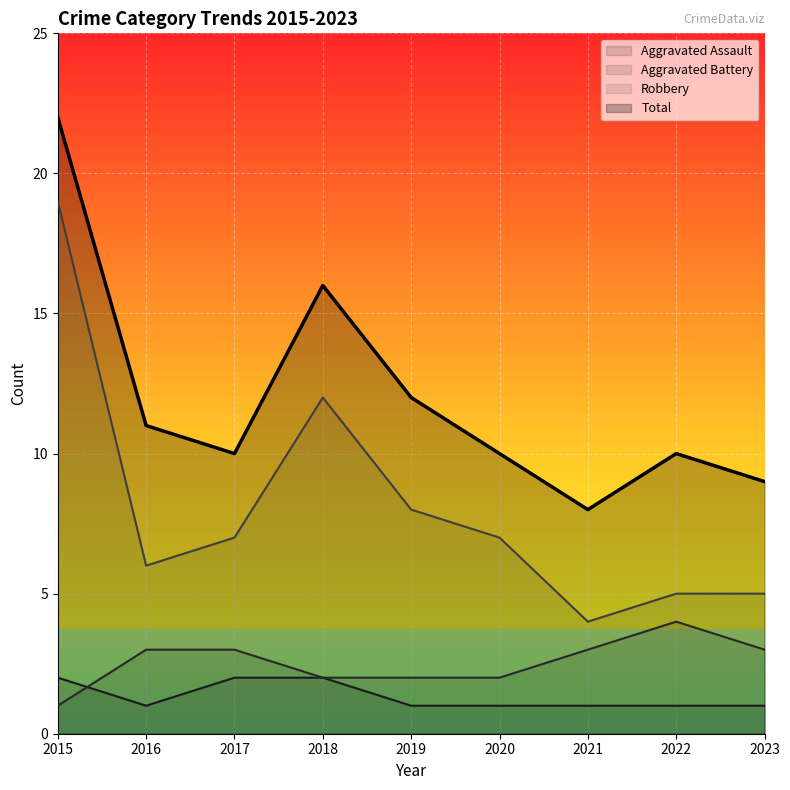

Which category has the lowest value in the Aggravated Battery series?

2015